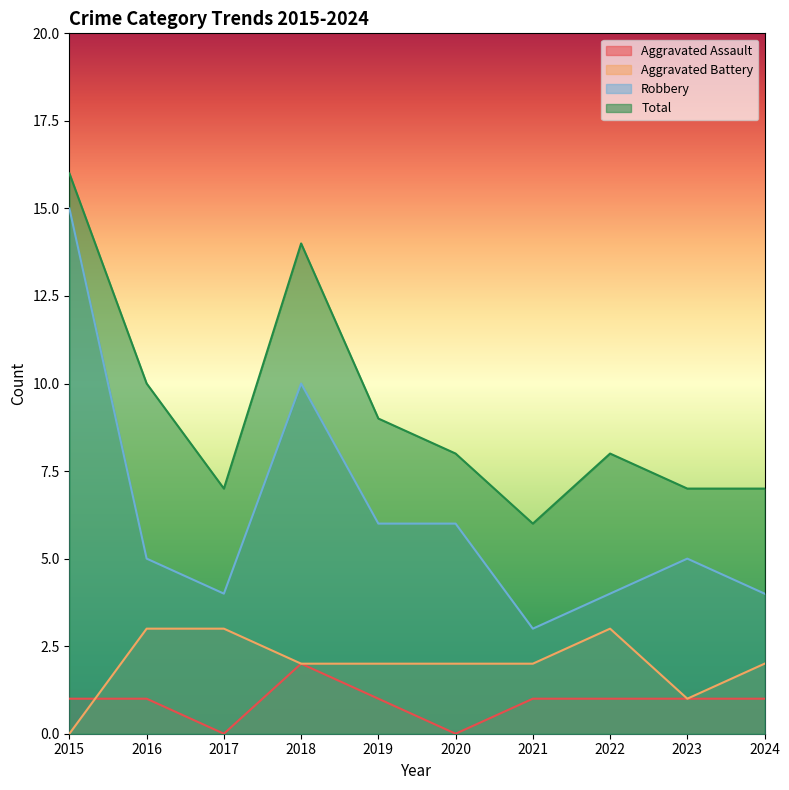

Where does the Total series first go above 8?

2015